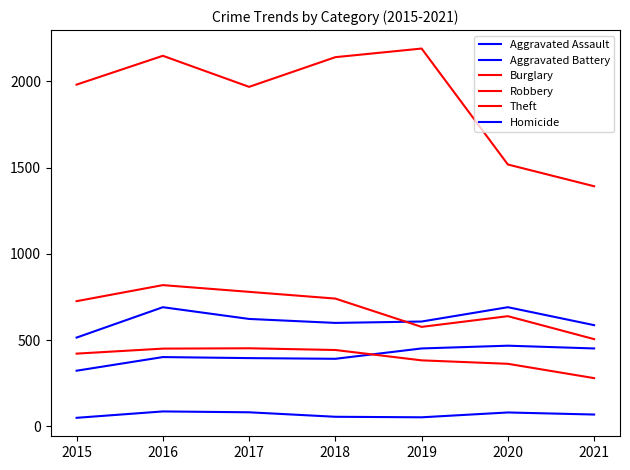

Where is the first local minimum for Homicide?

2019